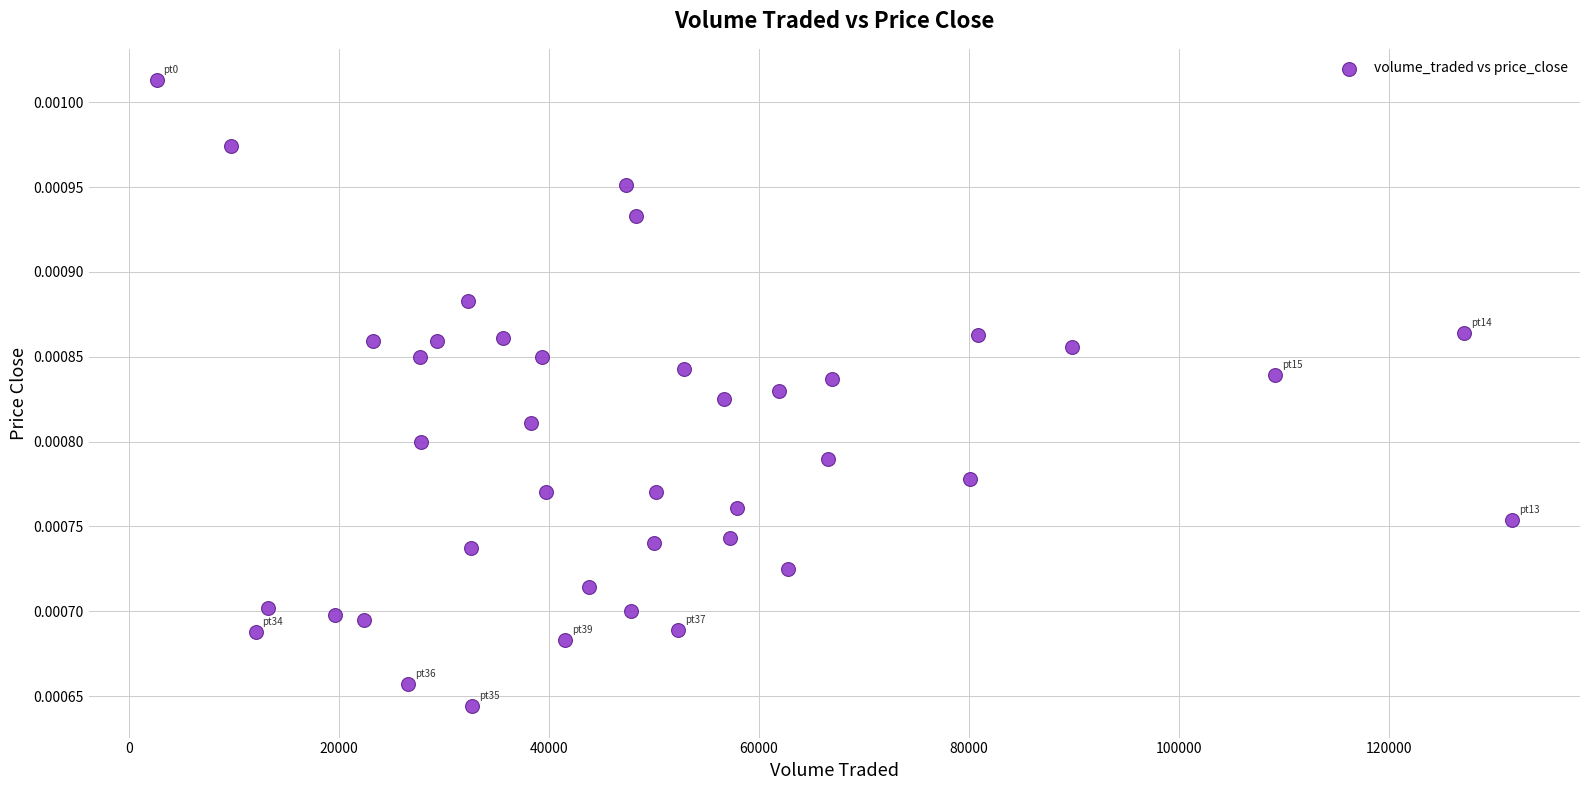

What is the range of X values (max minus min)?

129030.8